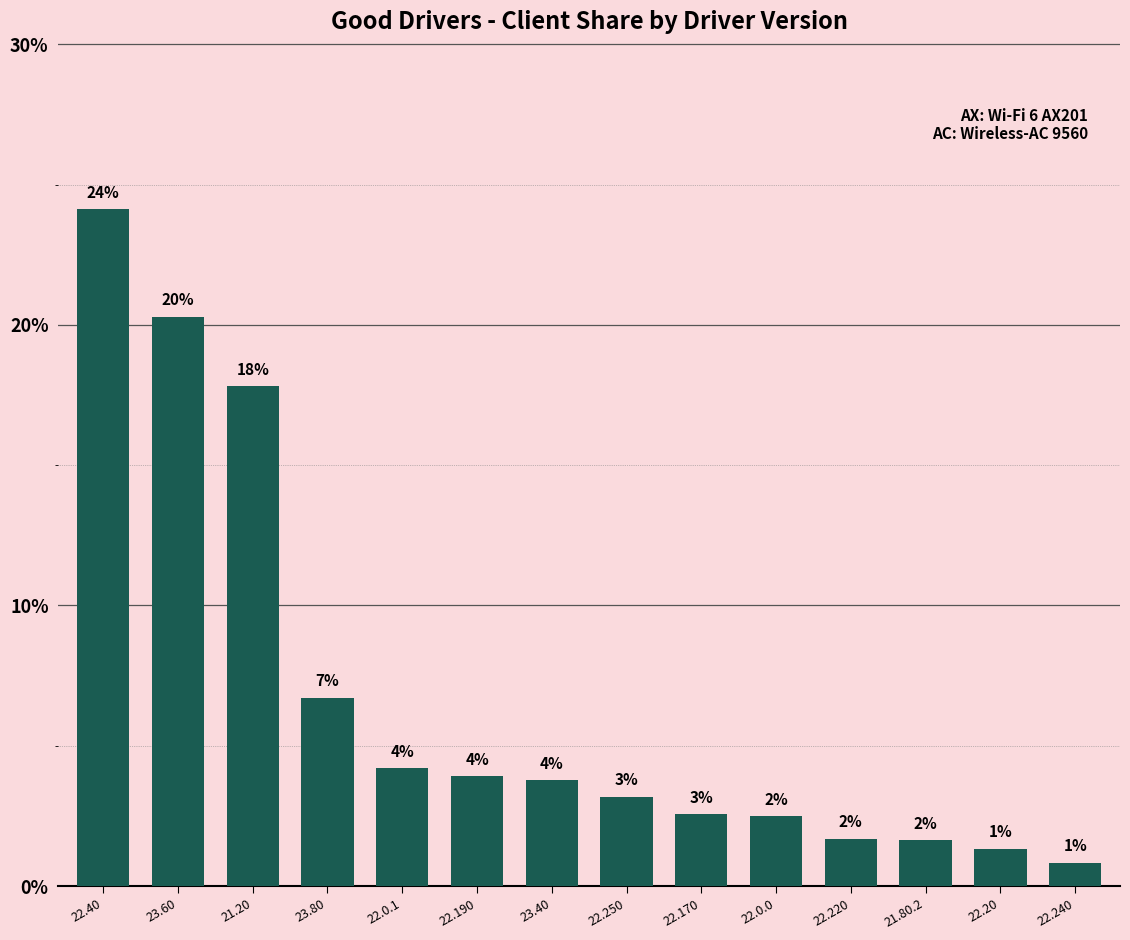

List the labels in order of value, smallest first.

22.240, 22.20, 21.80.2, 22.220, 22.0.0, 22.170, 22.250, 23.40, 22.190, 22.0.1, 23.80, 21.20, 23.60, 22.40